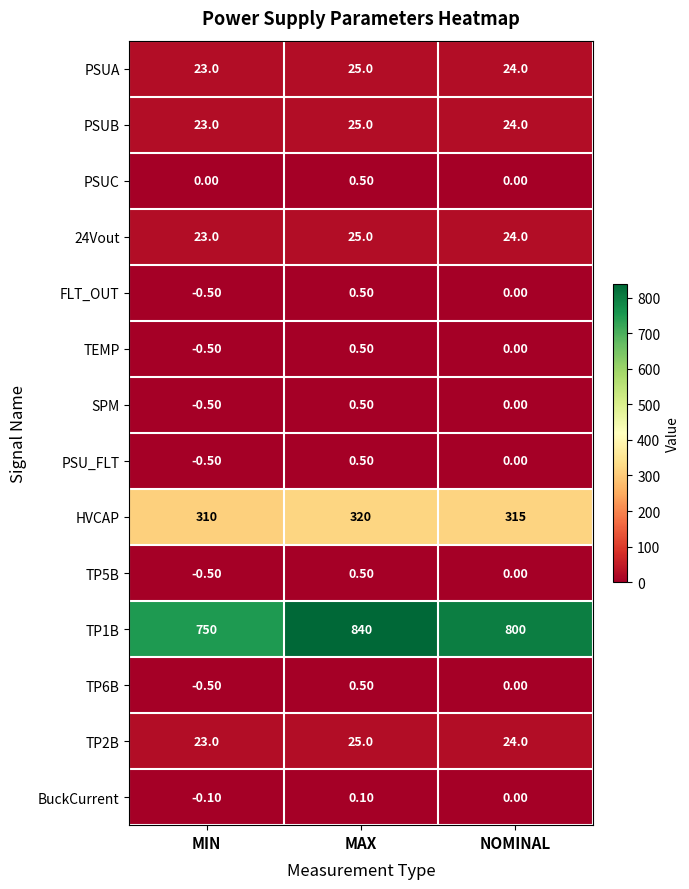

What is the sum of the PSUC values at MIN and MAX?

0.5